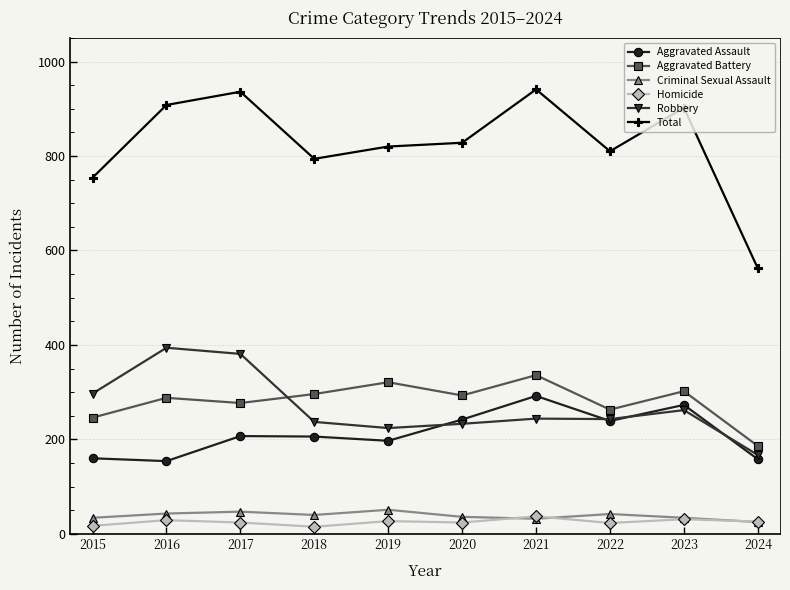

Is this an area chart (filled region under the line)?

No